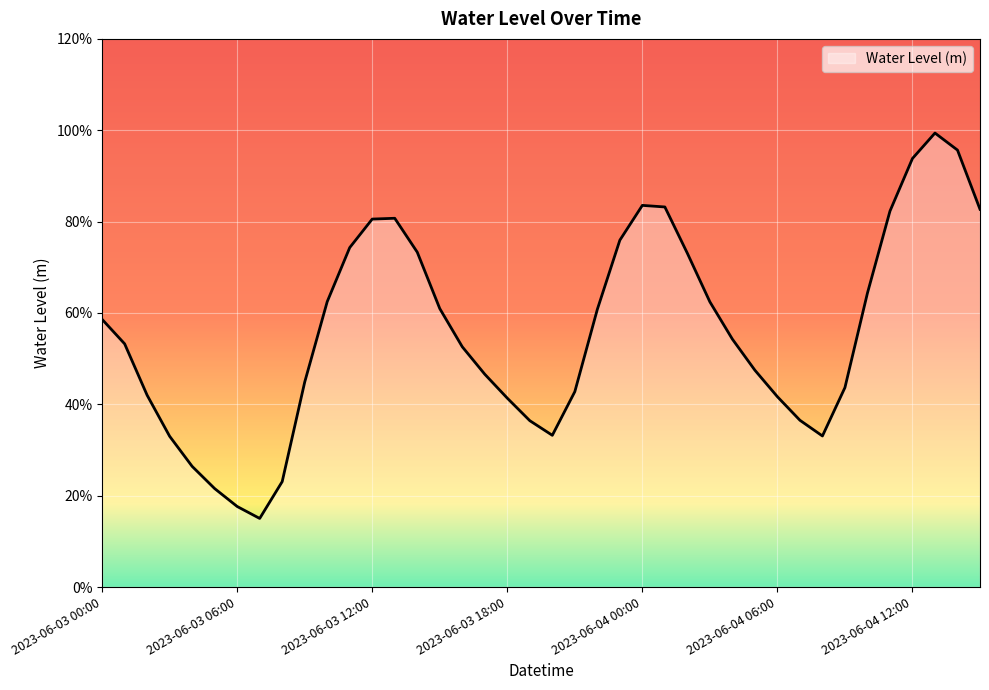

Does the chart display data point markers on the line(s)?

No